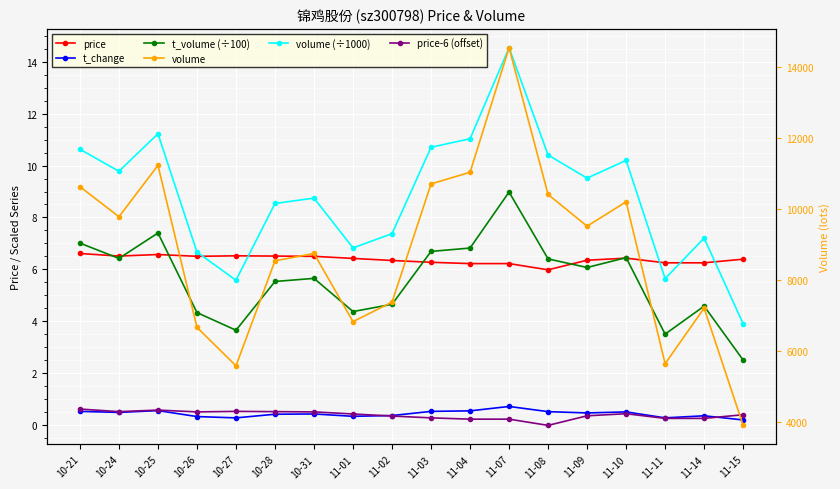

What is the value of the price point at the 6th from the left?

6.5